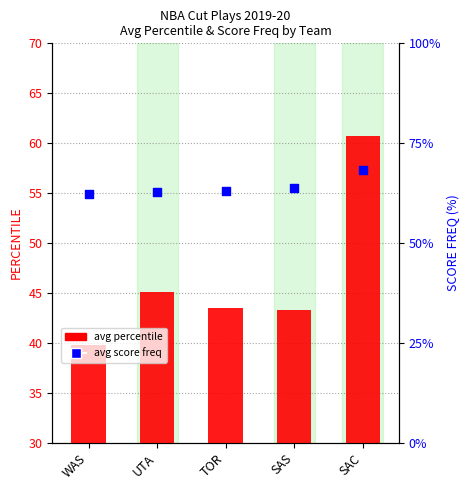

What are all the series names shown in the legend?

avg percentile, avg score freq